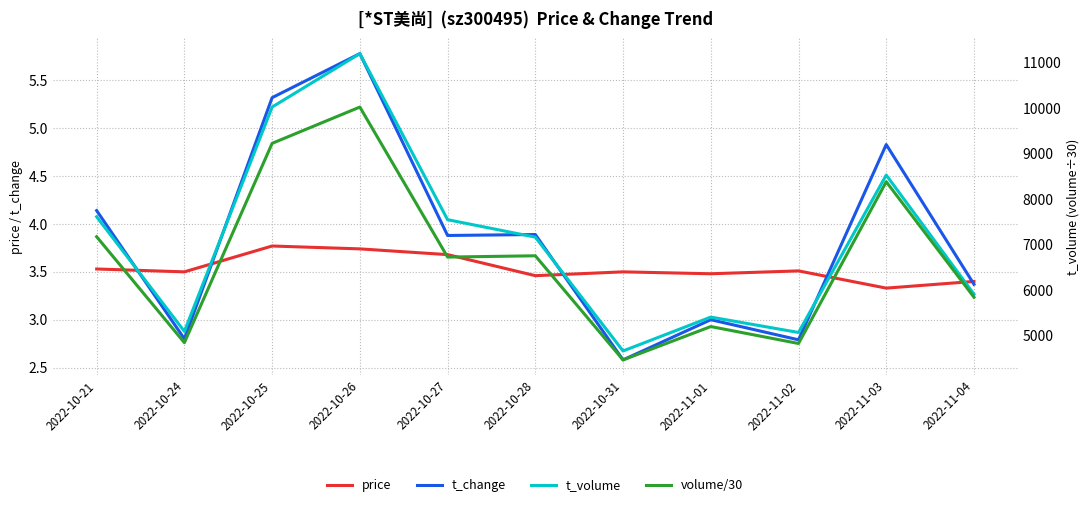

At how many categories does at least one series exceed 7633?

3